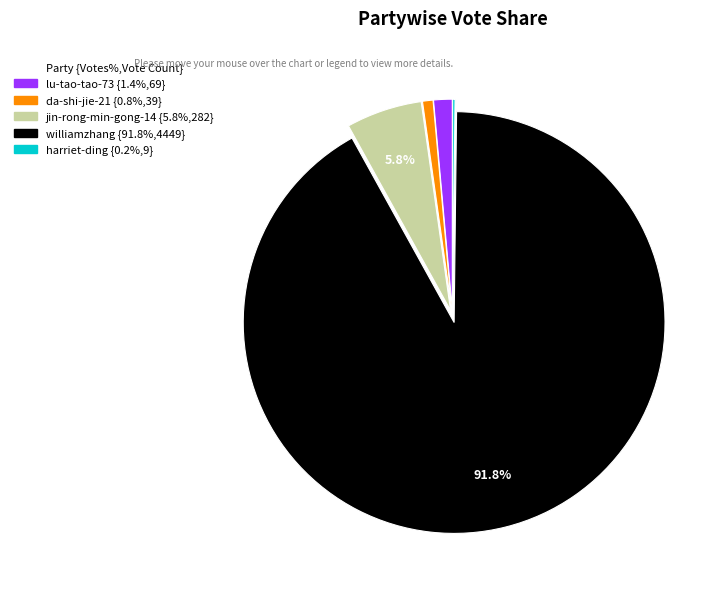

What percentage is the da-shi-jie-21 slice, to the nearest percent?

1%